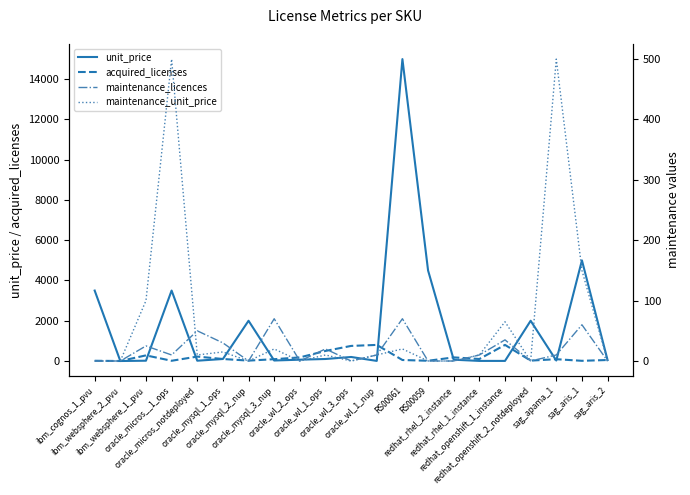

Rank the series by their maximum value, from lowest to highest.

maintenance_licences, maintenance_unit_price, acquired_licenses, unit_price